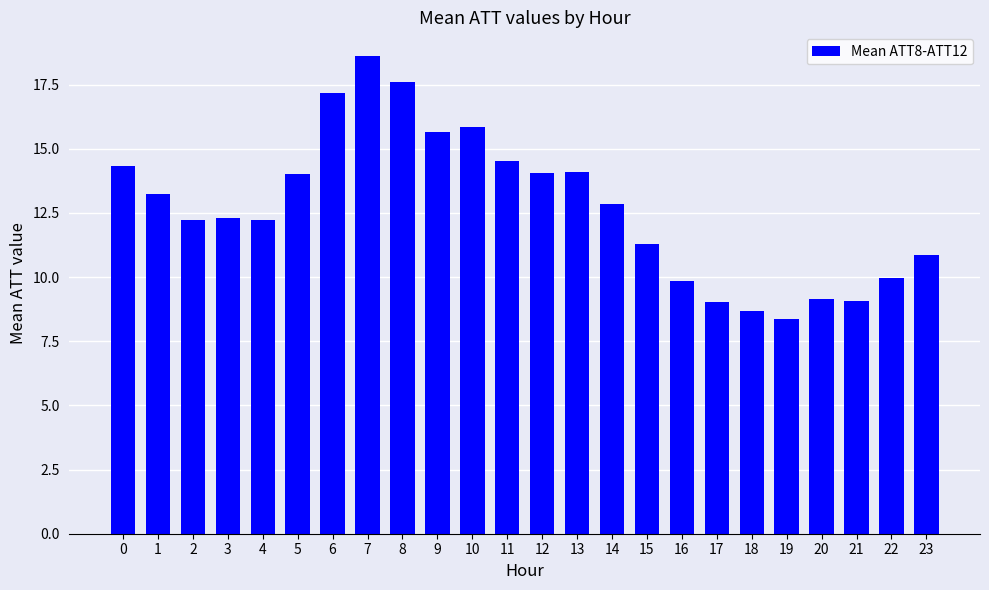

True or false: the data shows 20.4 at 3.

False